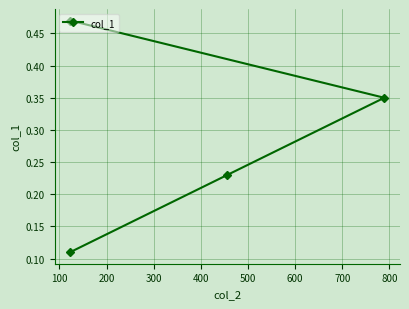

The value at 300 is 0.8. True or false?

False